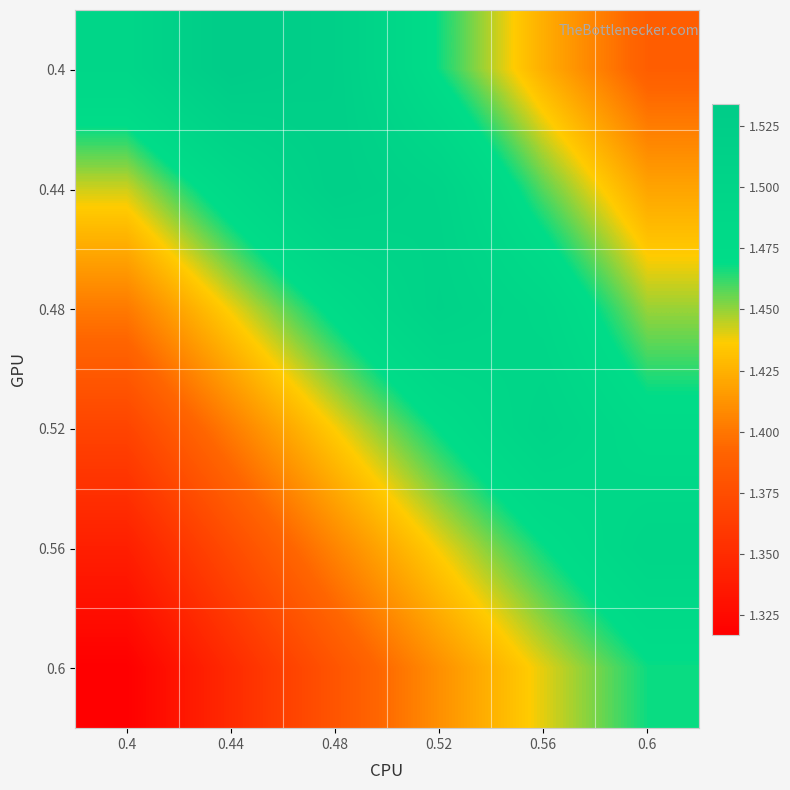

What is the spread (max minus min) of values at 0.4?

0.2